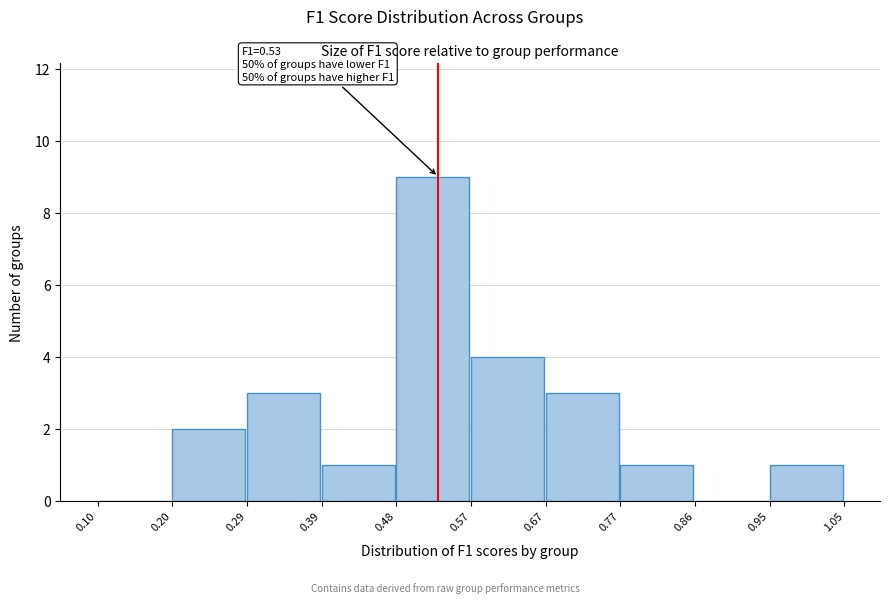

Over which range of the x-axis is the bar tallest?

0.48 to 0.57